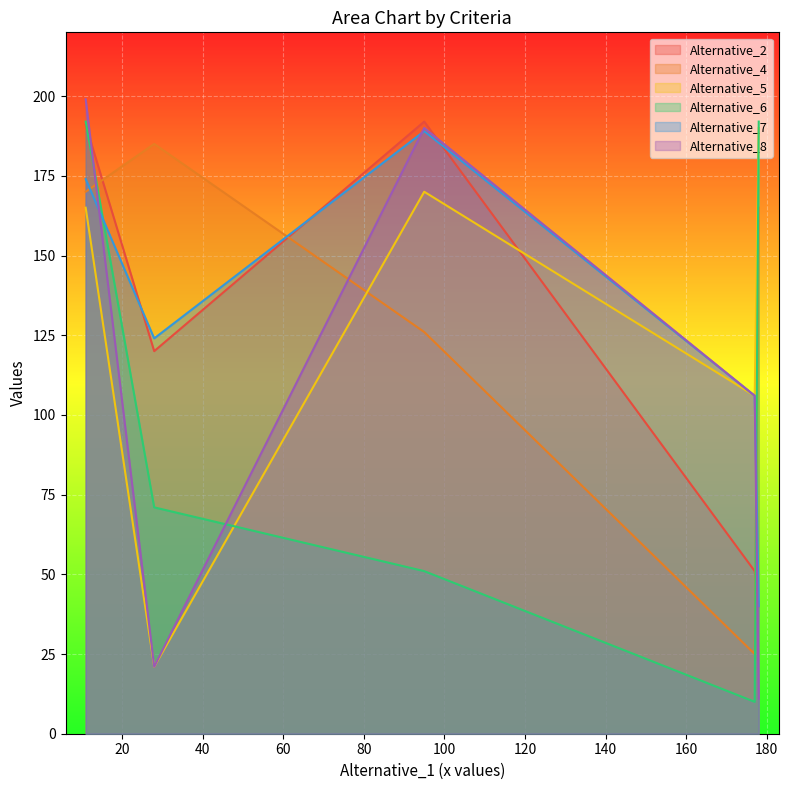

What is the spread (max minus min) of values at Criteria_5?

34